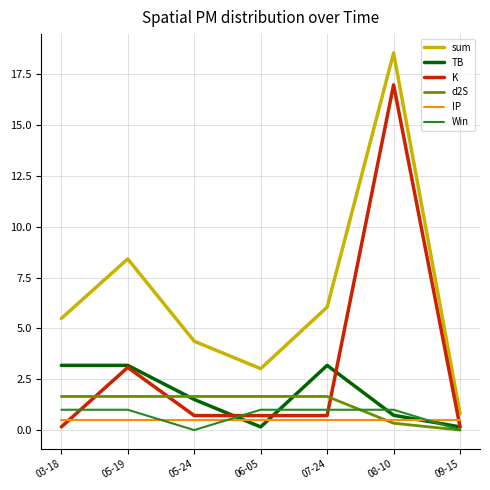

Is it true that sum equals 4.1 at 06-05?

False